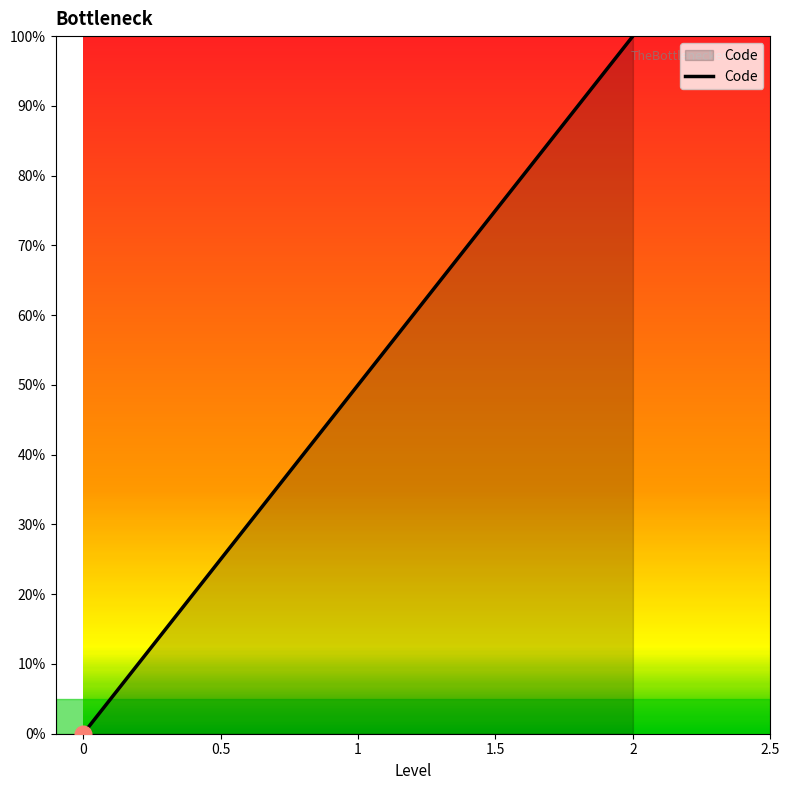

Does the chart display data point markers on the line(s)?

No